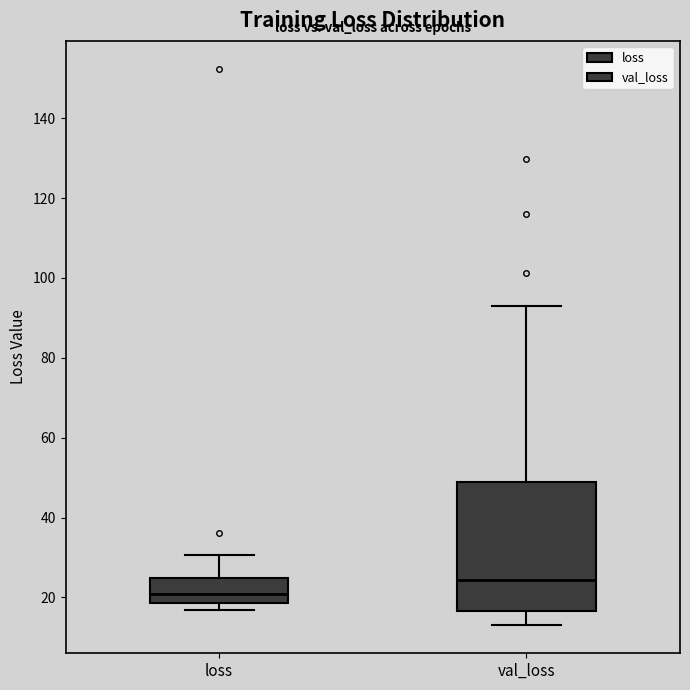

Which box is the tallest, from its lower edge to its upper edge?

val_loss